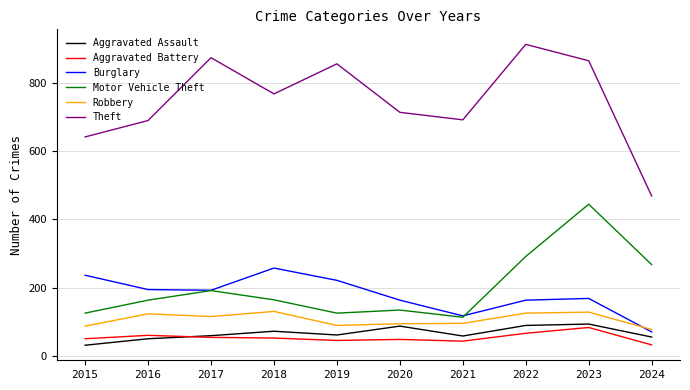

What is the spread (max minus min) of values at 2024?

436